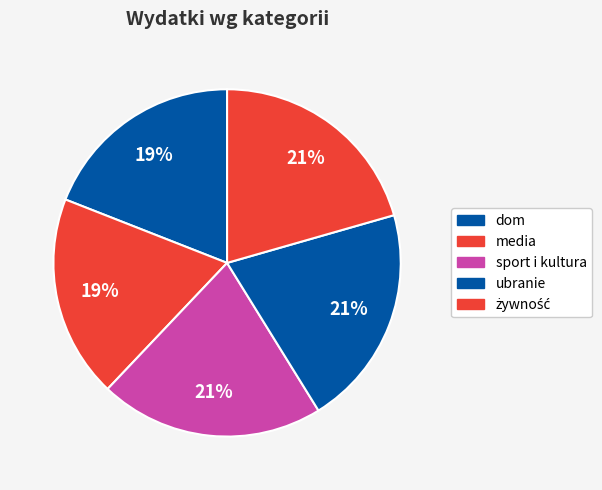

How many slices are in this pie chart?

5